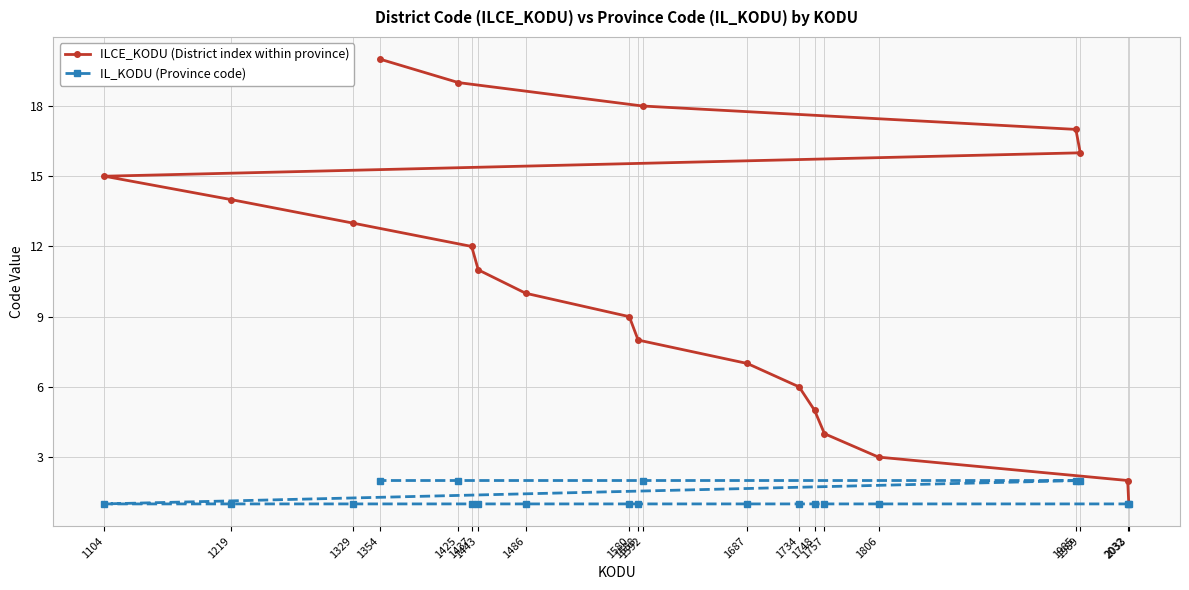

Which has a higher value, 1687 or 1443?

1443